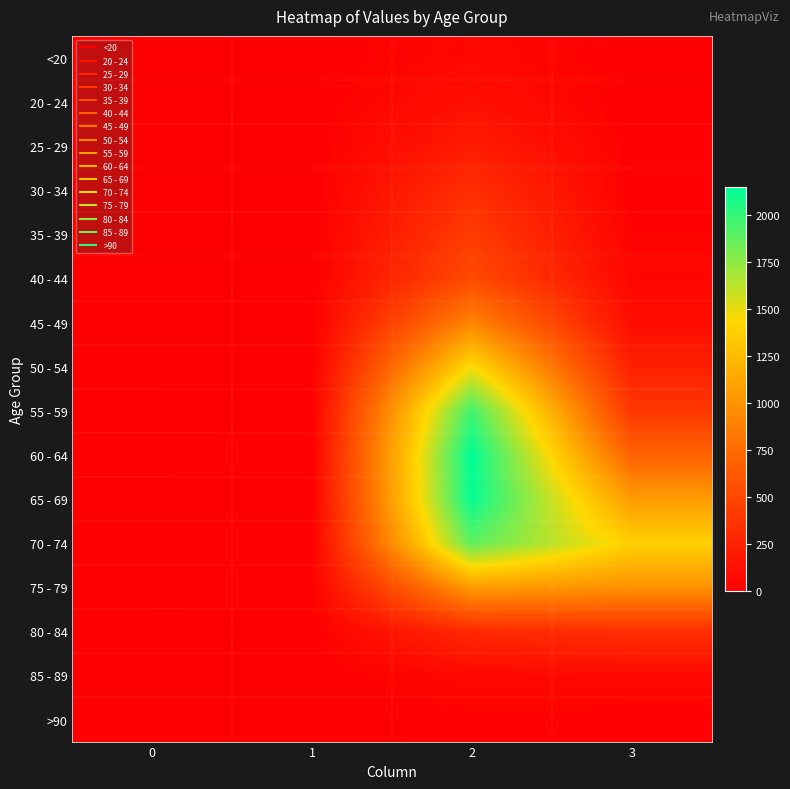

What is the total value across all series at 2?

13581